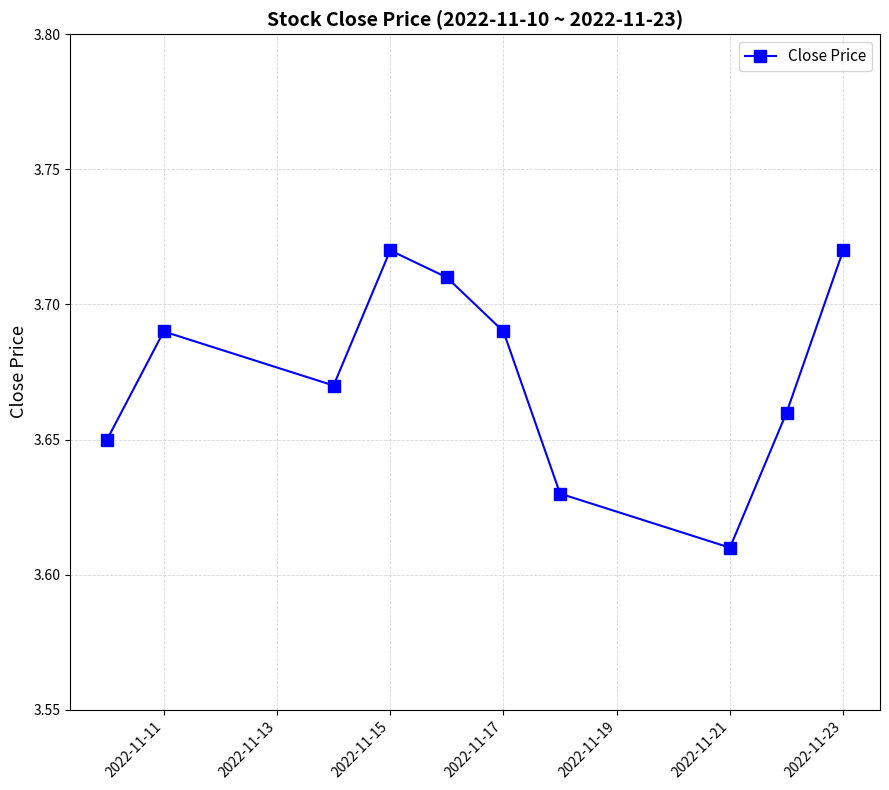

True or false: there are more than 0 points higher than both neighbors.

True